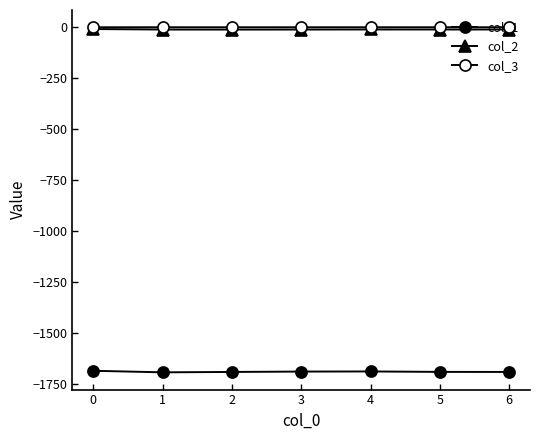

What is the total value across all series at 6?

-1700.1